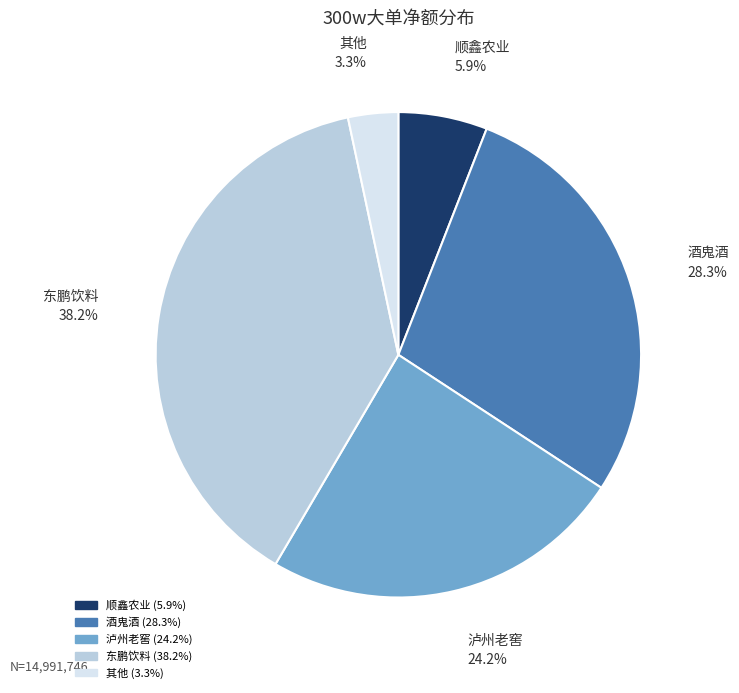

Does 泸州老窖 account for over 50% of the chart?

No